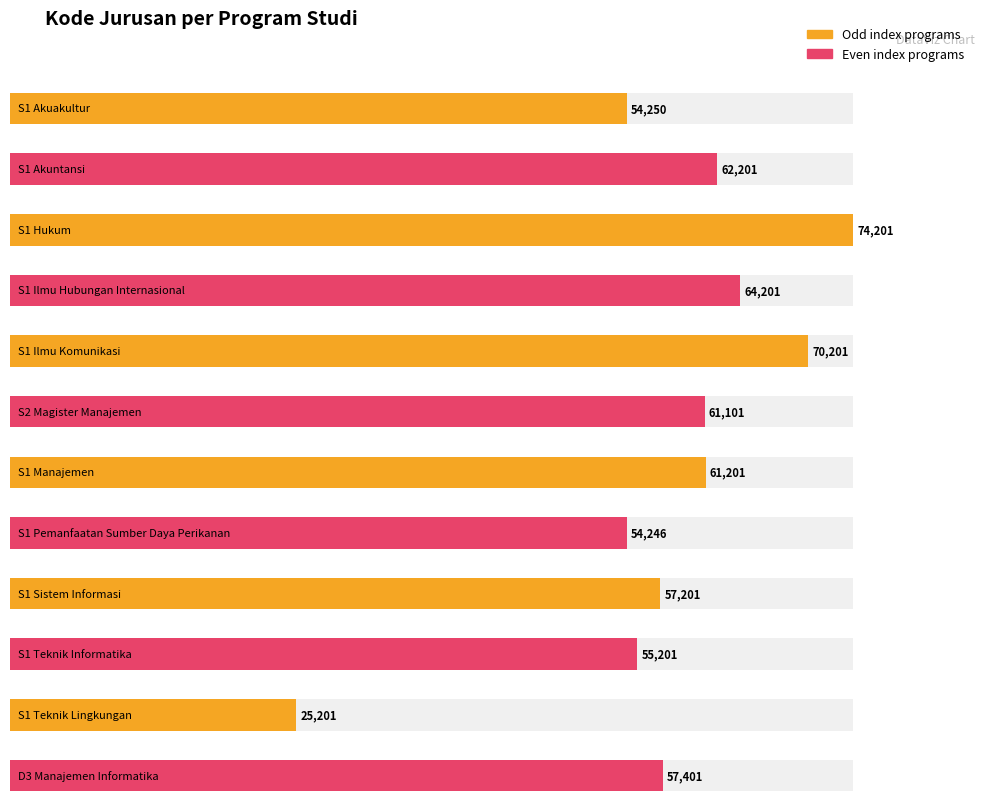

What is the approximate value at S1 Teknik Lingkungan, to the nearest 10?

25200